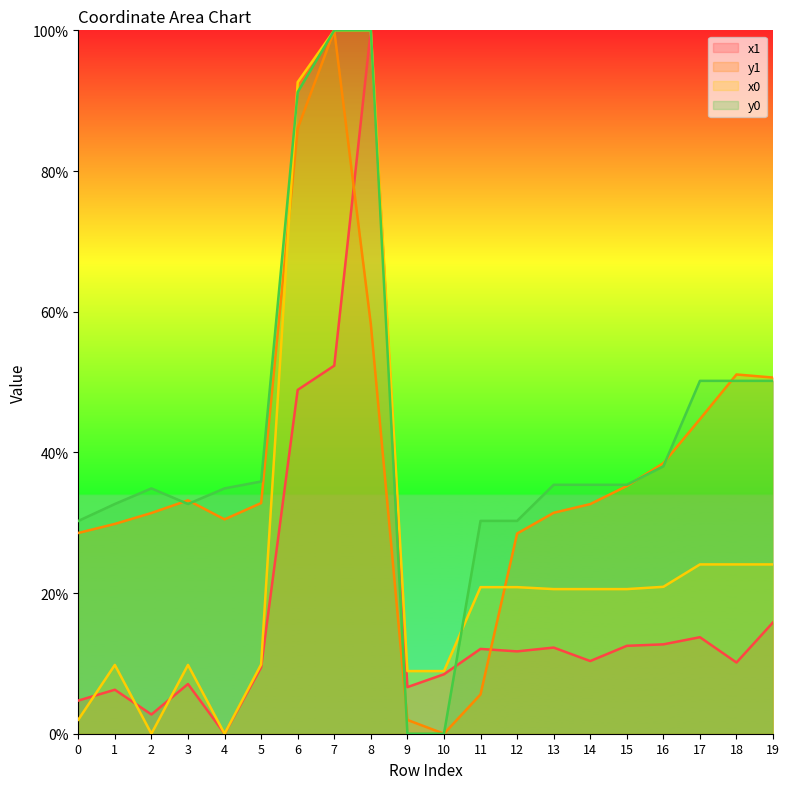

How many lines are shown in the chart?

4